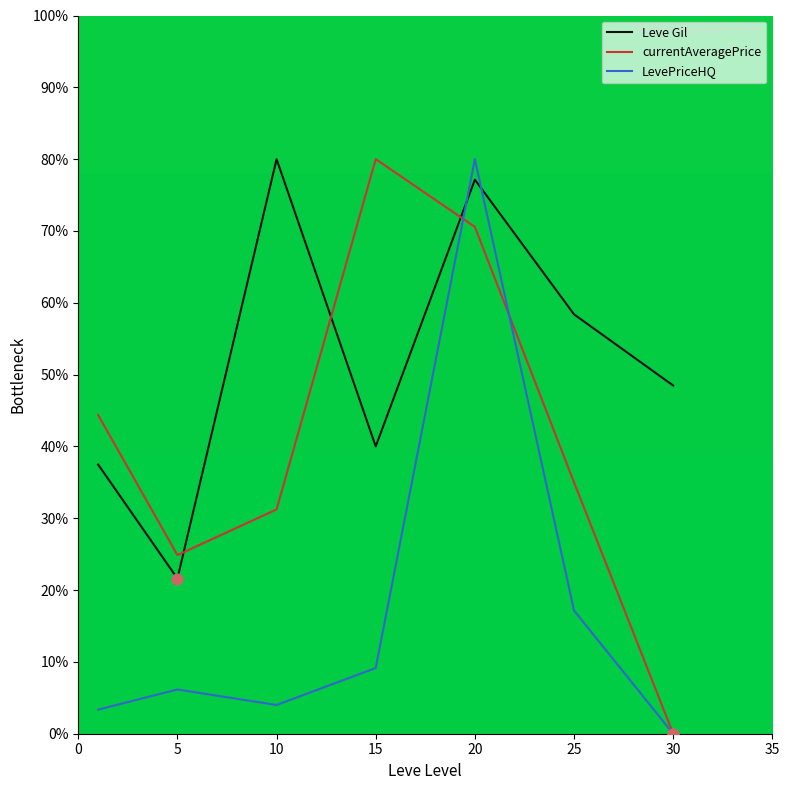

What is the highest value of the LevePriceHQ series?

80.0